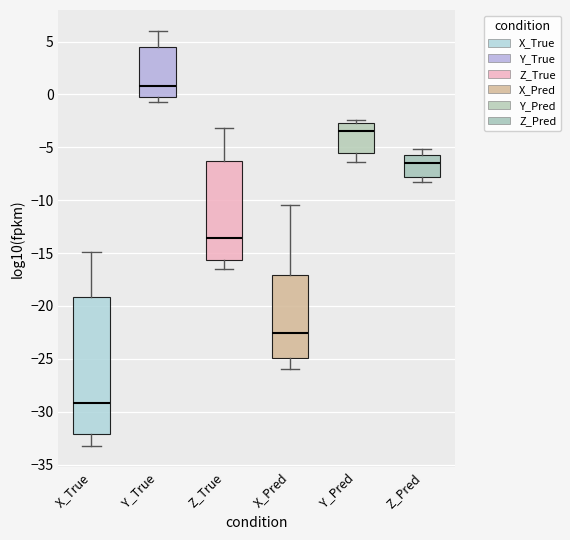

Reading left to right, transcribe this box plot: for each box, give where its median line is, the range the box spans, and where its two whiskers end, as read against the y-axis. The values are not printed on the chart, so give them approximately, as read against the axis.

X_True: median -29.0, box -32.0 to -19.0, whiskers -33.0 to -15.0
Y_True: median 1.0, box -0.5 to 4.5, whiskers -0.5 (just below the box's lower edge) to 6.0
Z_True: median -13.5, box -15.5 to -6.5, whiskers -16.5 to -3.0
X_Pred: median -22.5, box -25.0 to -17.0, whiskers -26.0 to -10.5
Y_Pred: median -3.5, box -5.5 to -2.5, whiskers -6.5 to -2.5 (just above the box's upper edge)
Z_Pred: median -6.5, box -8.0 to -5.5, whiskers -8.5 to -5.0